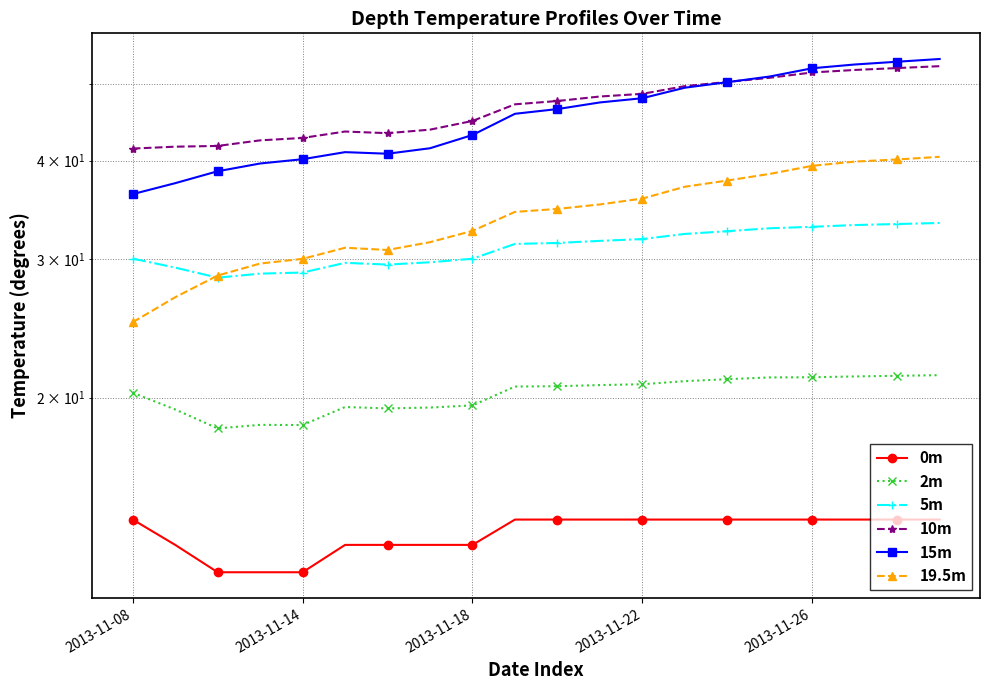

What is the average value of the 5m series?

31.0